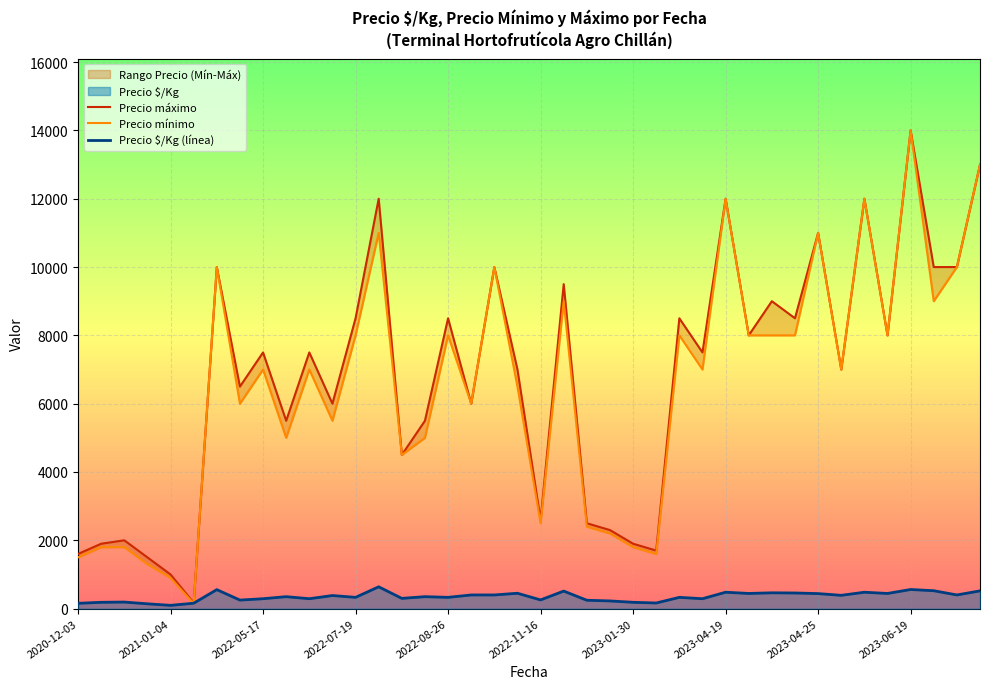

What is the highest value of the Precio $/Kg (línea) series?

639